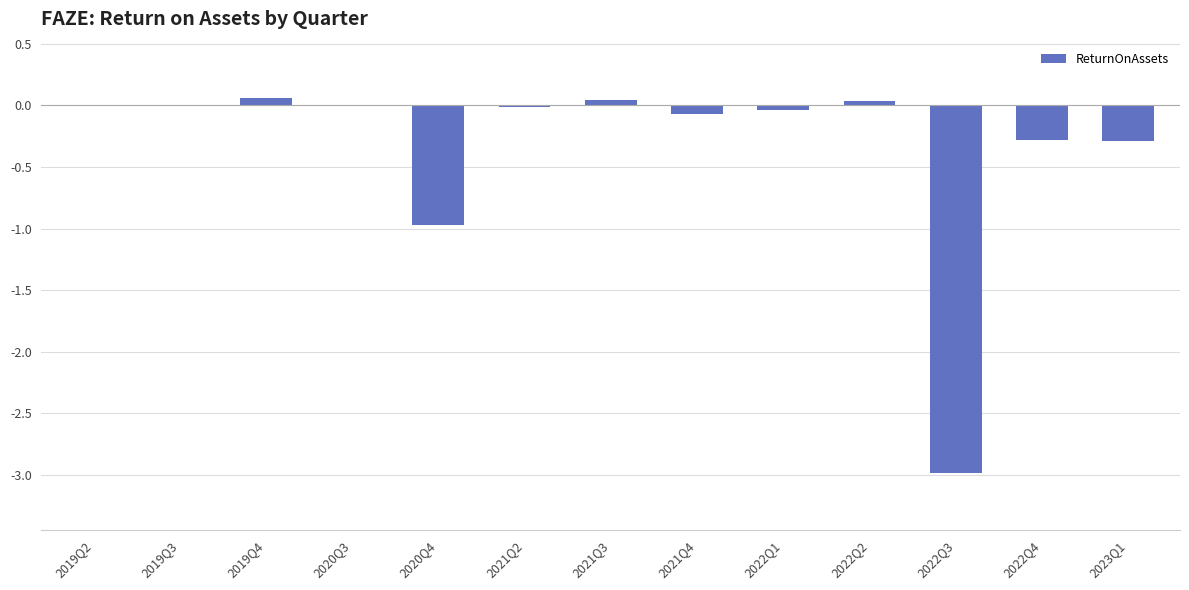

What is the difference between the values at 2022Q4 and 2021Q2?

0.3